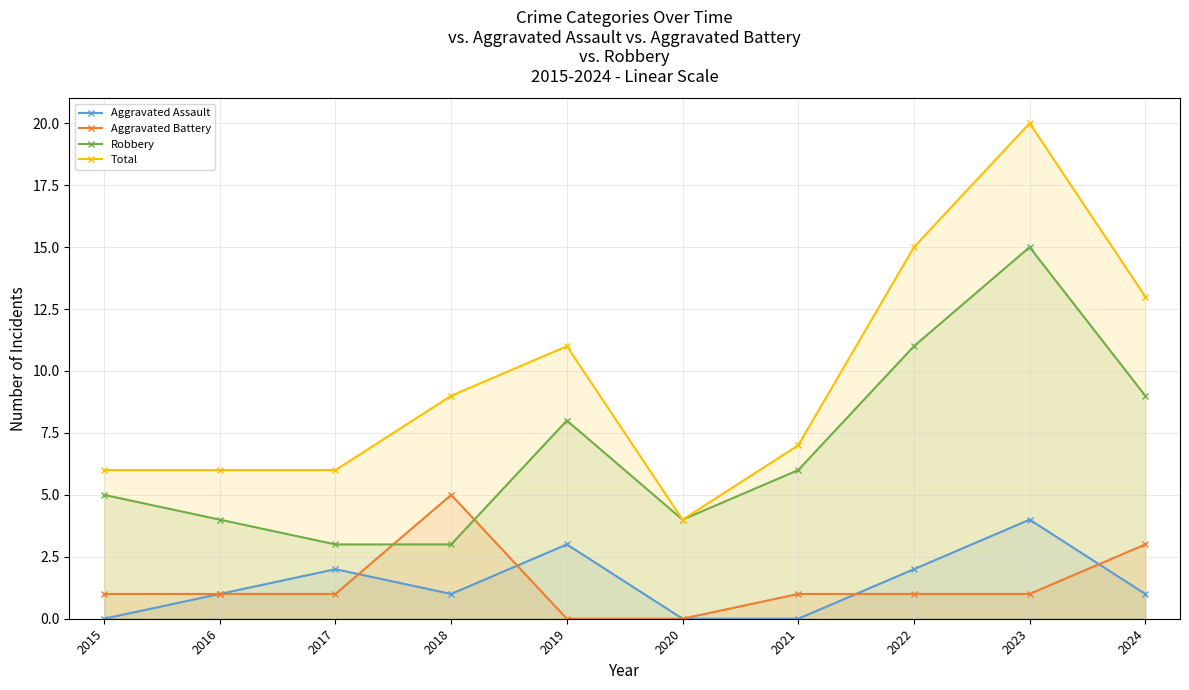

At how many categories does at least one series exceed 9?

4